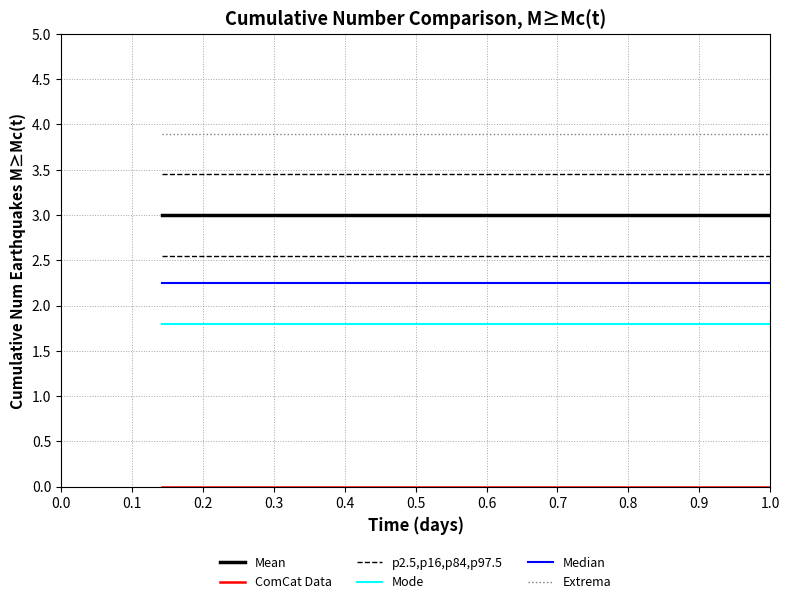

True or false: Mode and Median cross at least once.

False